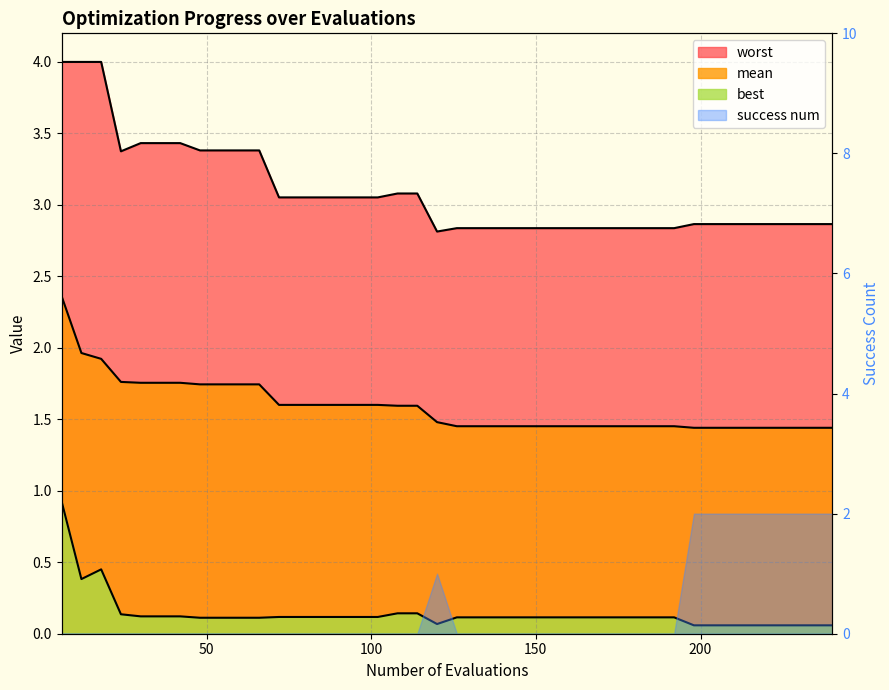

List the series in order of their peak value, highest first.

worst, mean, best